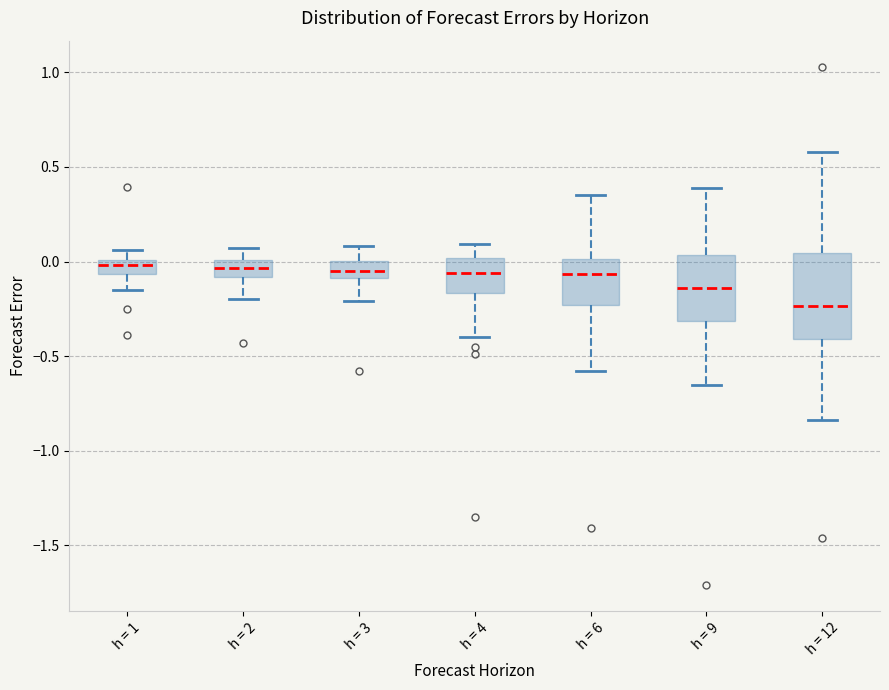

Where is the upper edge of the box for h = 1 on the y-axis? The values are not printed on the chart, so give them approximately, as read against the axis.

0.00